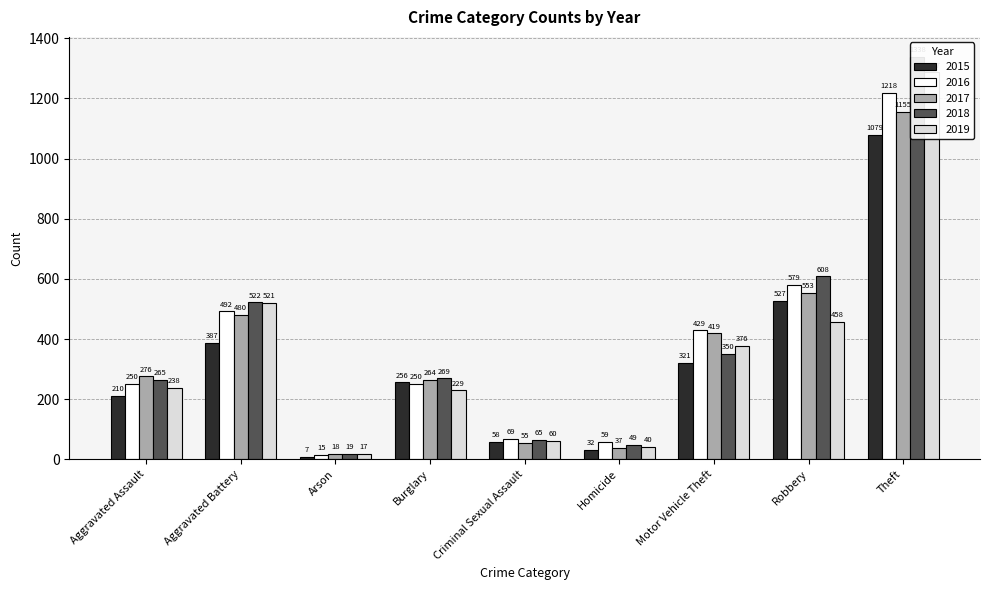

What is the label of the 5th bar from the right?

Criminal Sexual Assault